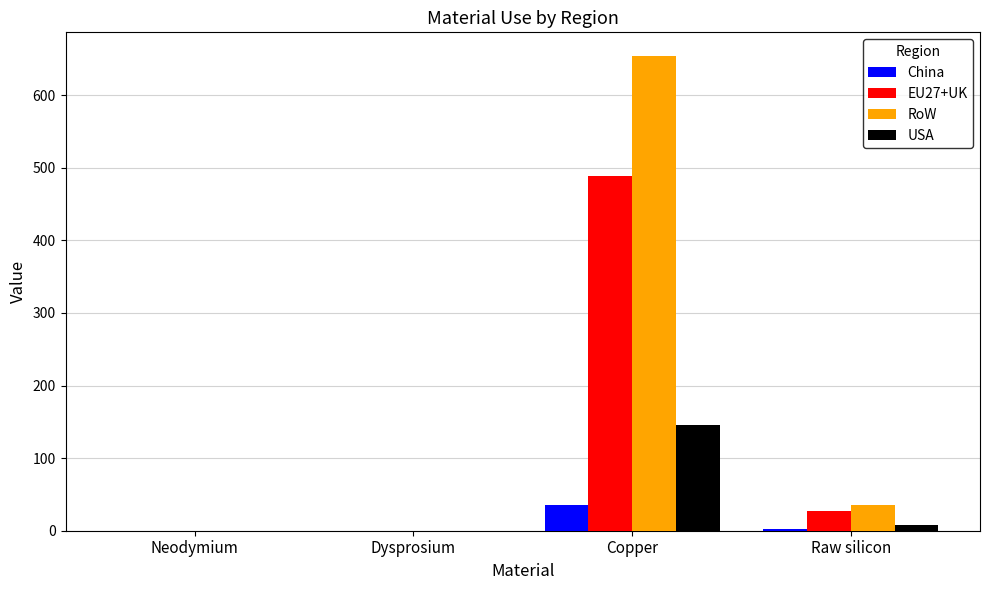

Where is RoW nearest to the value 326?

Raw silicon